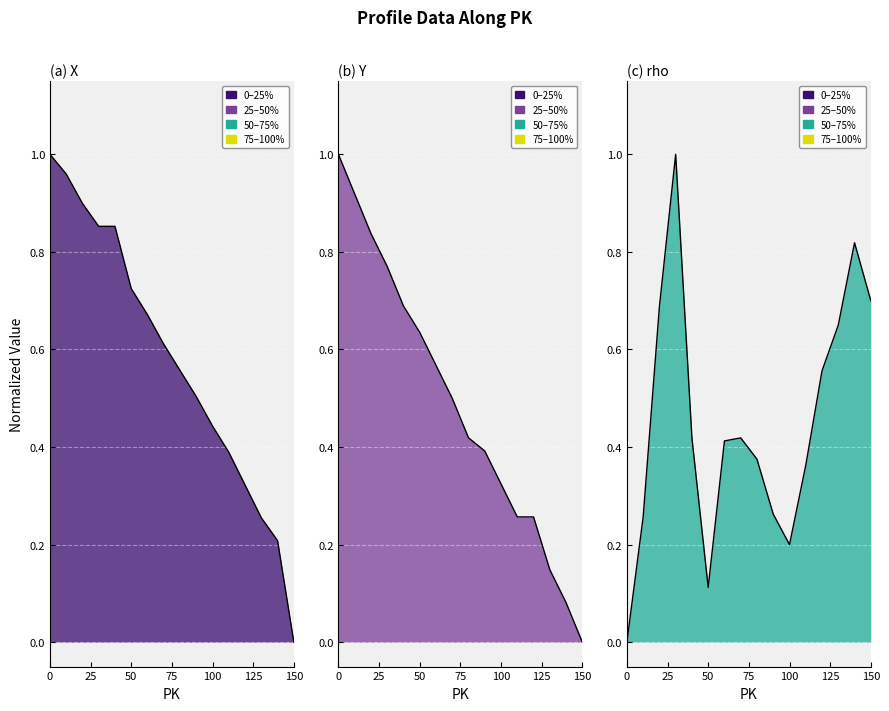

At how many categories does at least one series exceed 0?

16